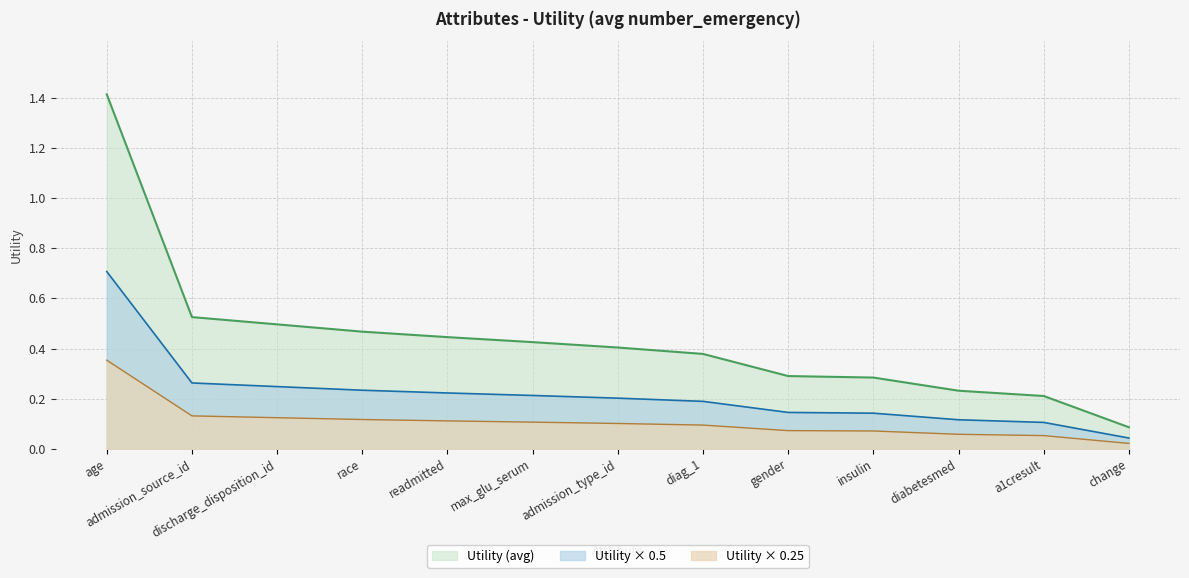

Reading left to right, transcribe all the data shown in this chart.

age=1.4	admission_source_id=0.5	discharge_disposition_id=0.5	race=0.5	readmitted=0.4	max_glu_serum=0.4	admission_type_id=0.4	diag_1=0.4	gender=0.3	insulin=0.3	diabetesmed=0.2	a1cresult=0.2	change=0.1